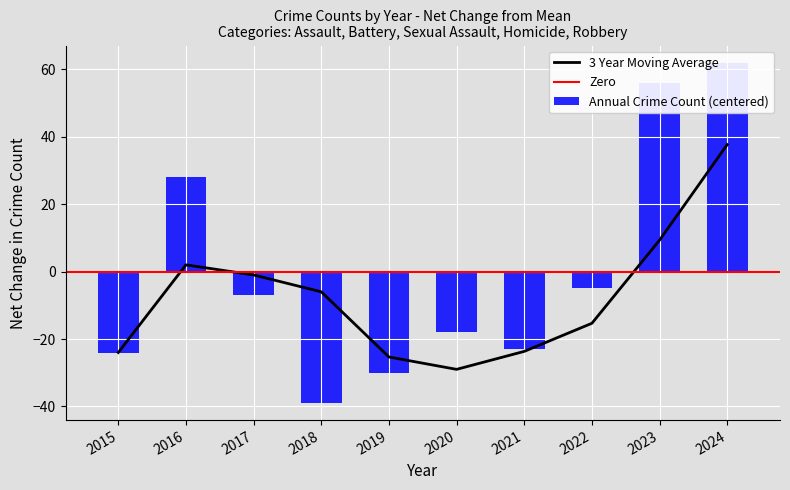

What is the minimum value for 3 Year Moving Average?

-29.0